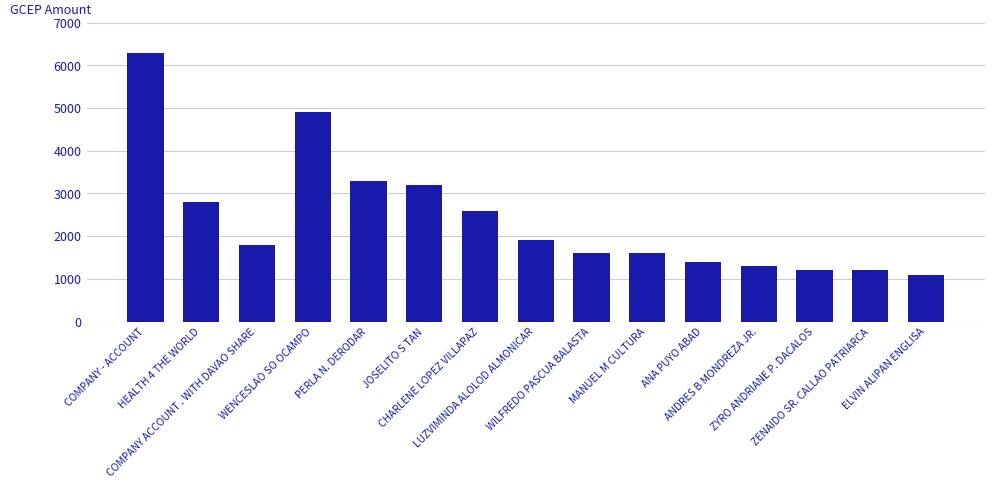

How many categories are shown in the chart?

15